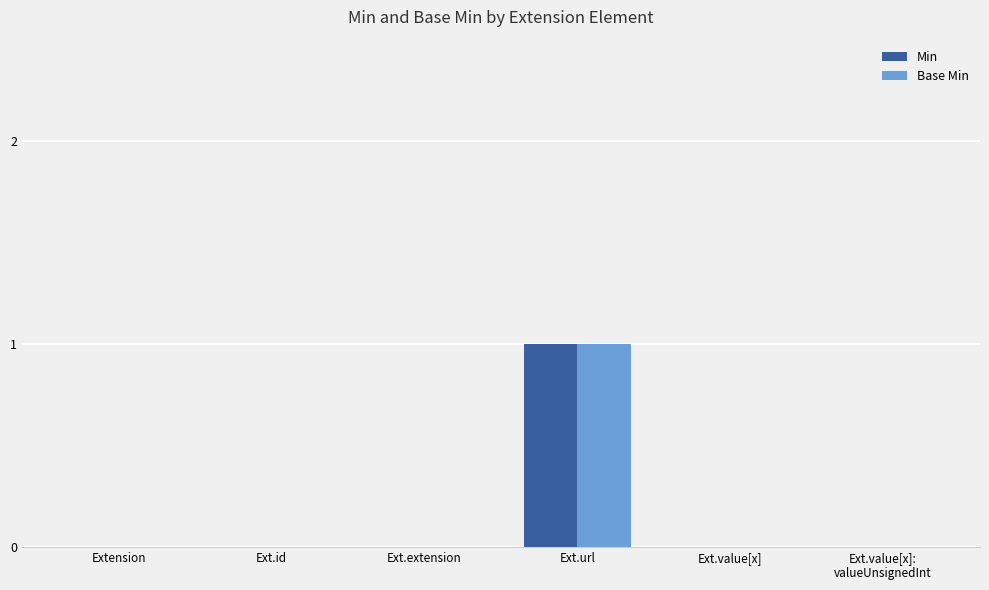

Reading left to right, transcribe all the data shown in this chart.

Min: Extension=0	Ext.id=0	Ext.extension=0	Ext.url=1	Ext.value[x]=0	Ext.value[x]:
valueUnsignedInt=0
Base Min: Extension=0	Ext.id=0	Ext.extension=0	Ext.url=1	Ext.value[x]=0	Ext.value[x]:
valueUnsignedInt=0